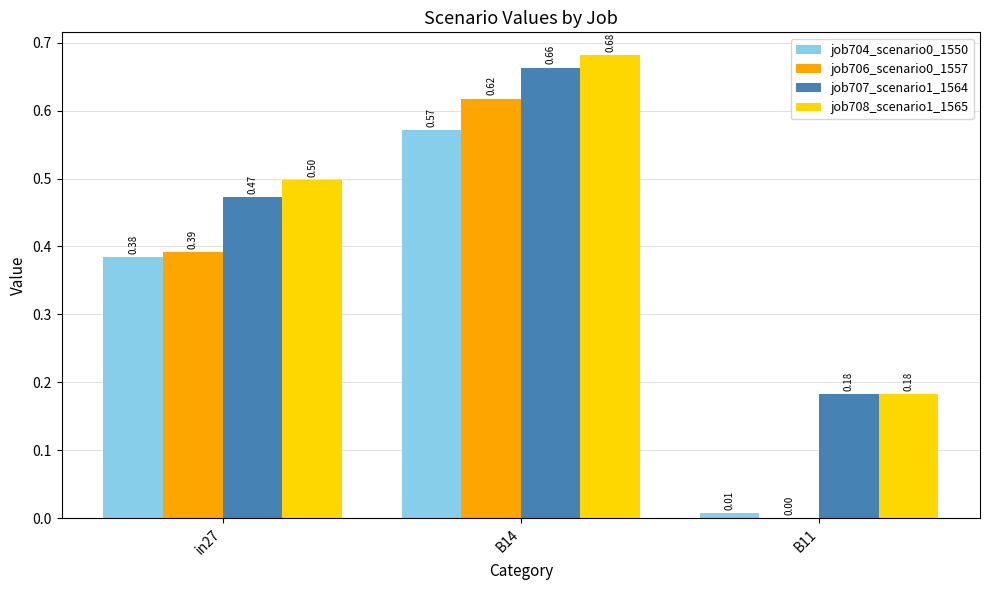

What is the total value across all series at in27?

1.7